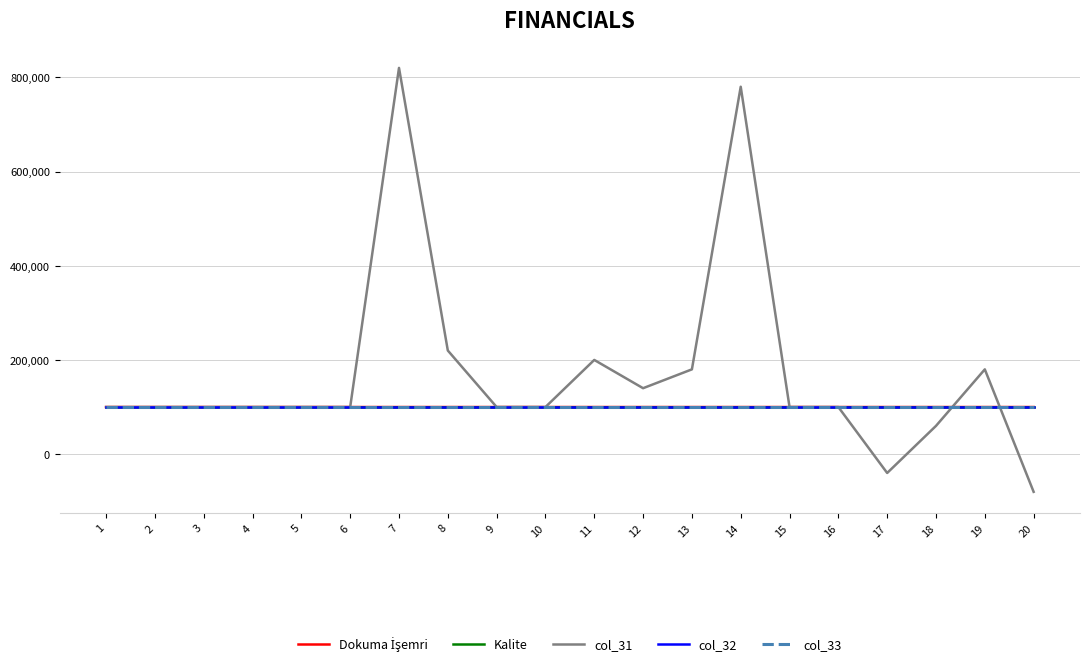

Does the chart display data point markers on the line(s)?

No